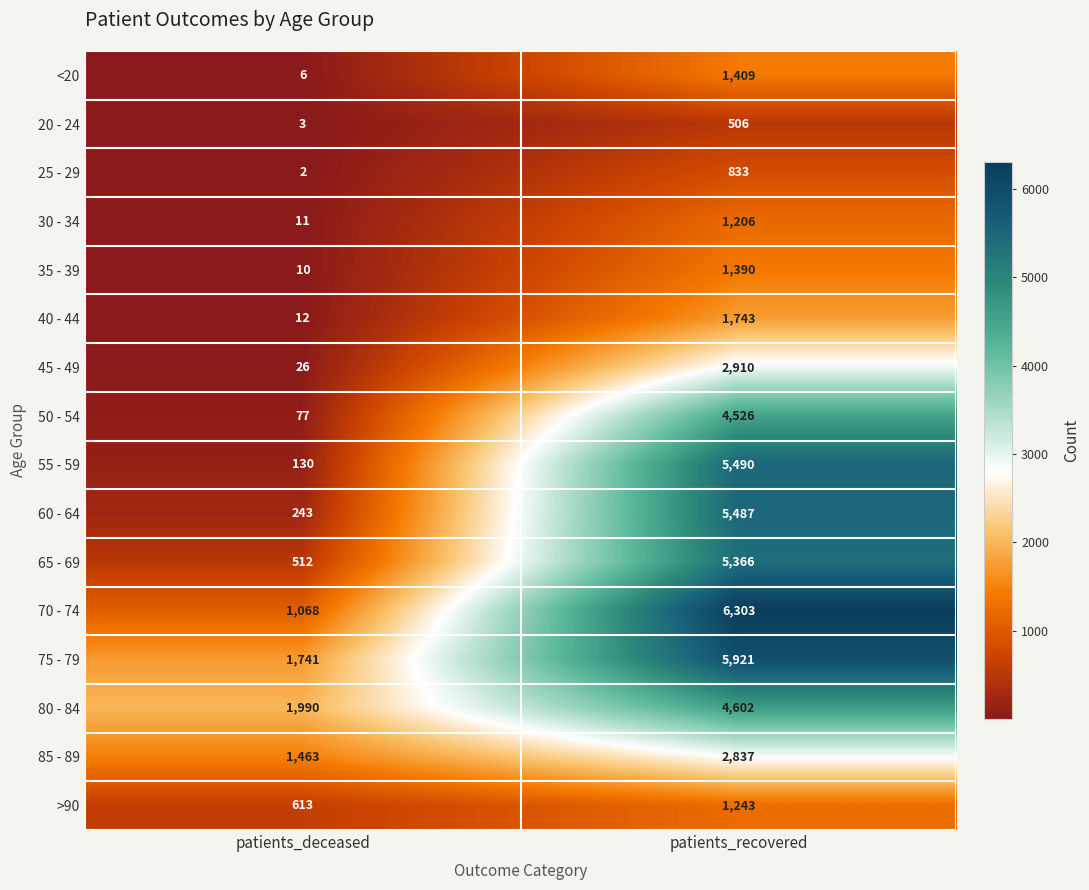

Which series has the largest range (max minus min)?

55 - 59